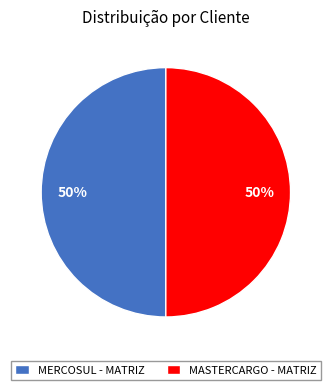

The MASTERCARGO - MATRIZ slice represents 50% of the pie. True or false?

True